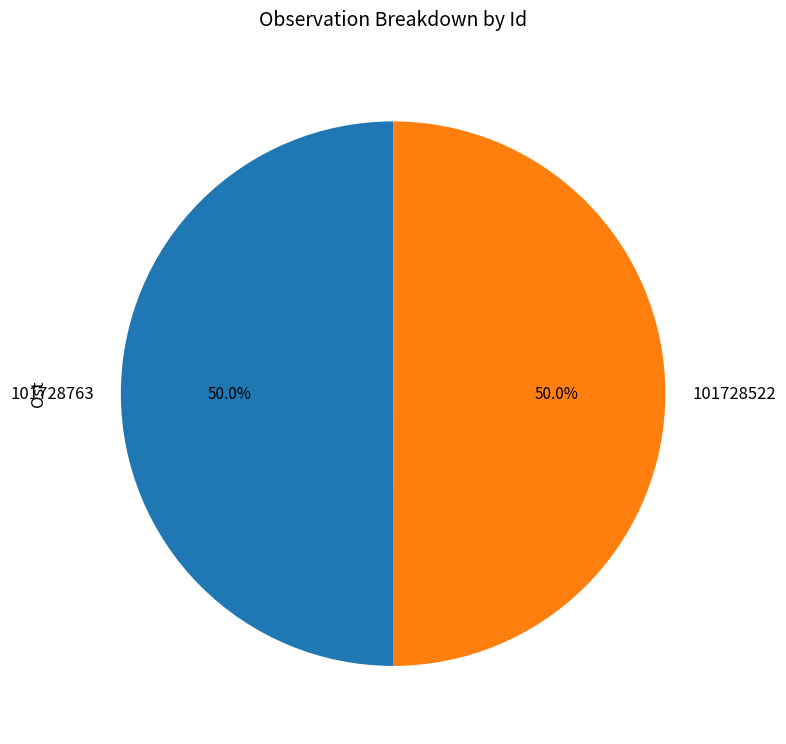

What is the ratio of the value at 101728763 to the value at 101728522?

1.0